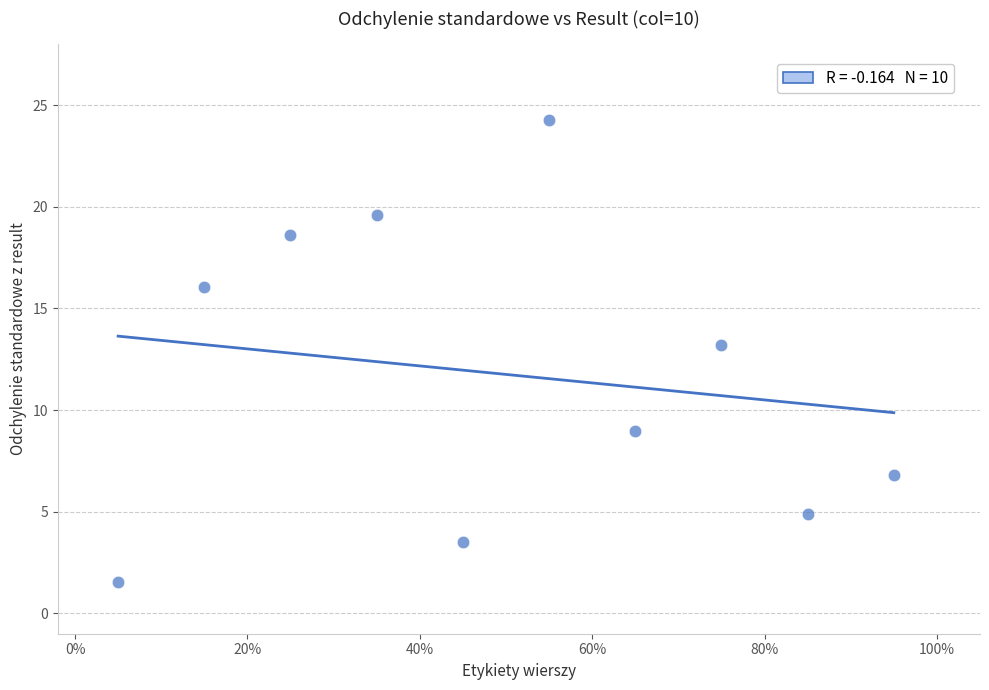

What Y value in the scatter plot is closest to 12?

13.2